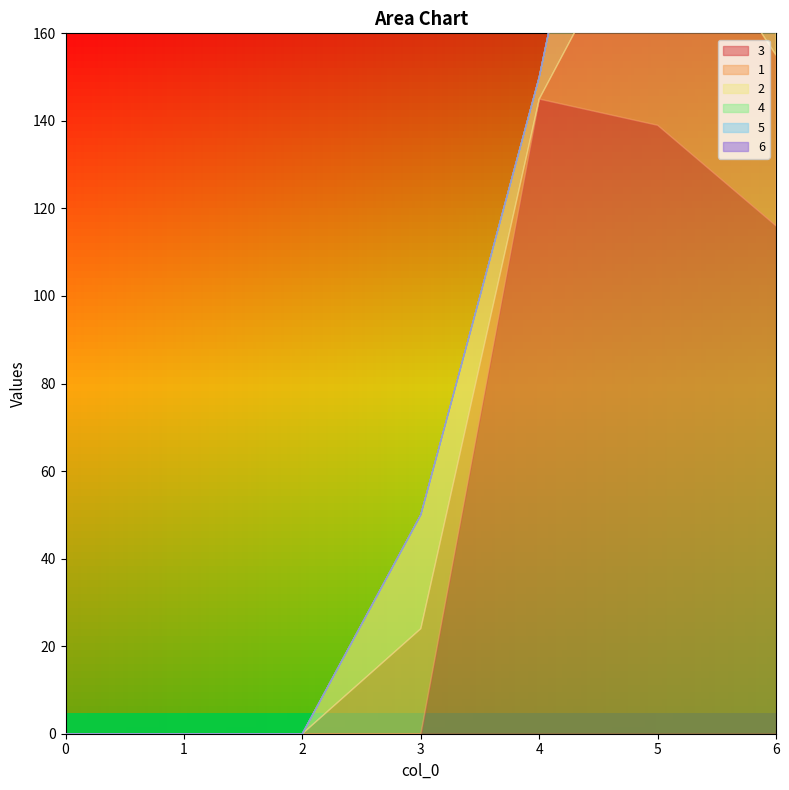

Between 4 and 5, which series saw the biggest shift?

2